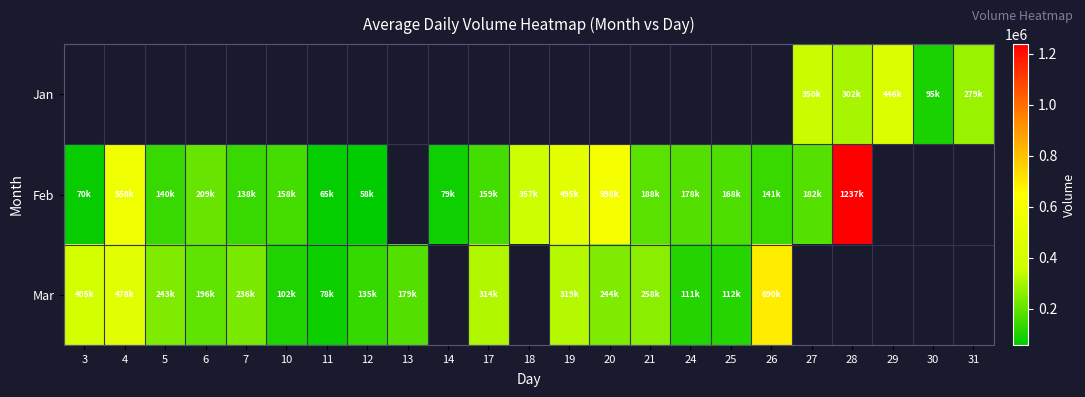

Which label corresponds to the smallest value in the chart?

12